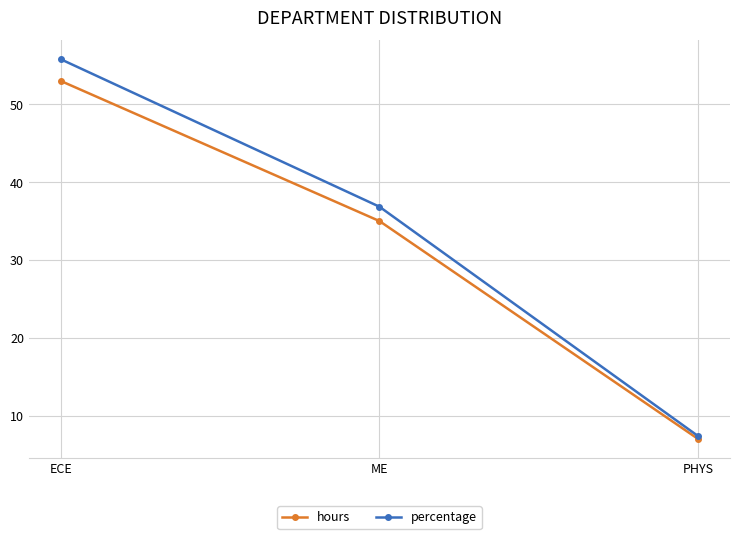

Rank the categories by hours value from lowest to highest.

PHYS, ME, ECE